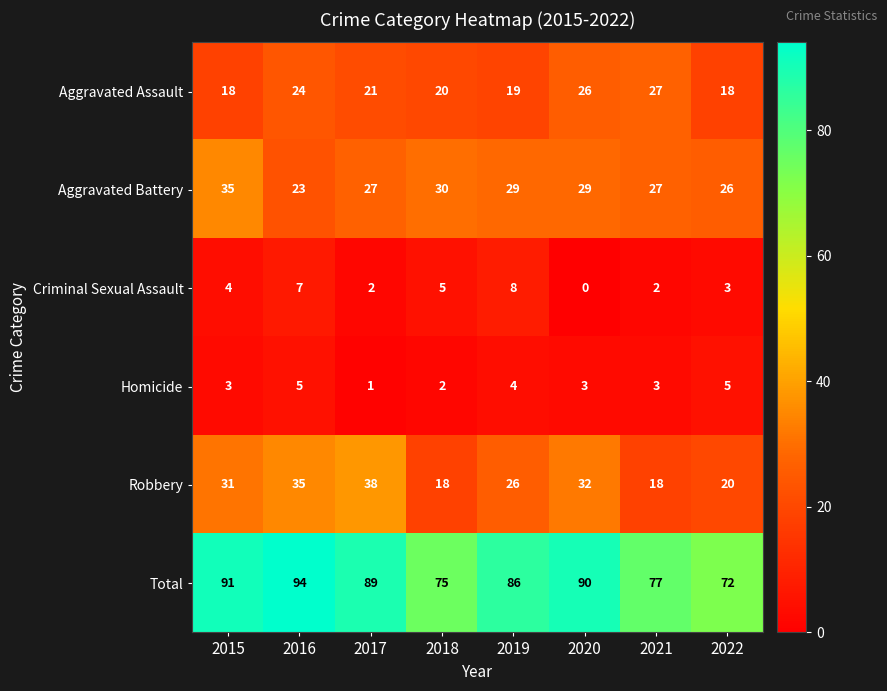

What is the difference between the highest and lowest values at 2015?

88